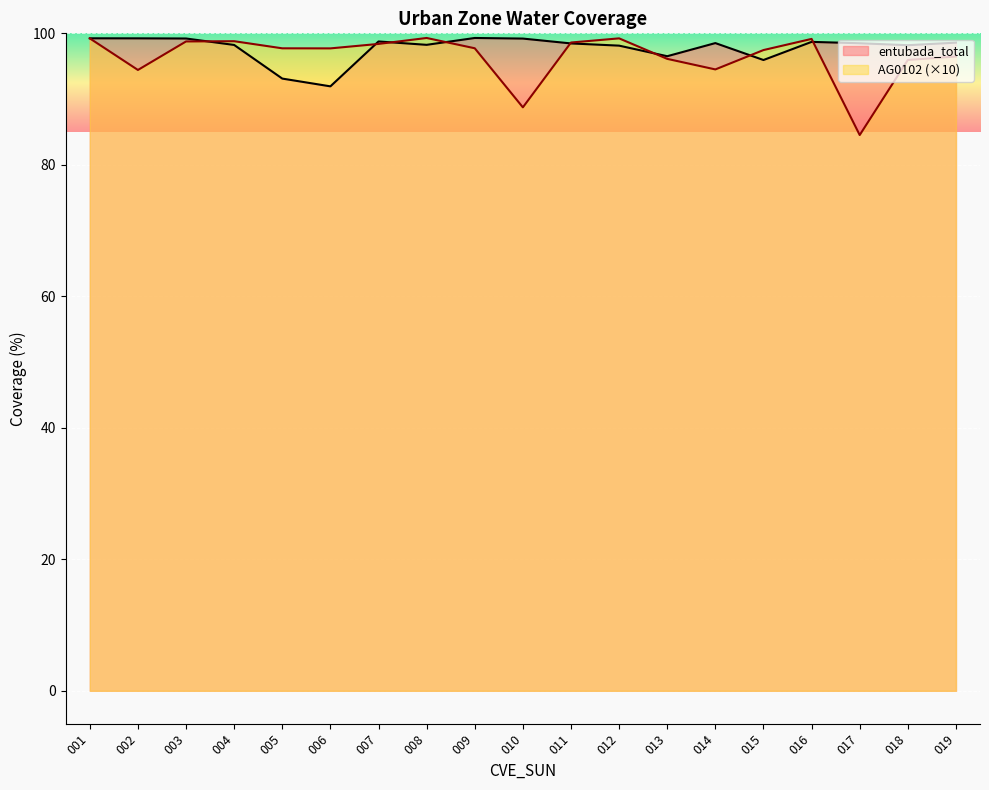

Which series has the largest total across all categories?

entubada_total